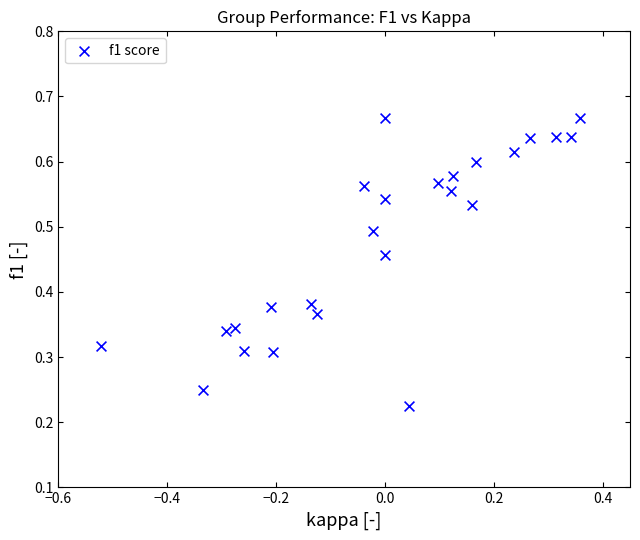

What is the range of X values (max minus min)?

0.9